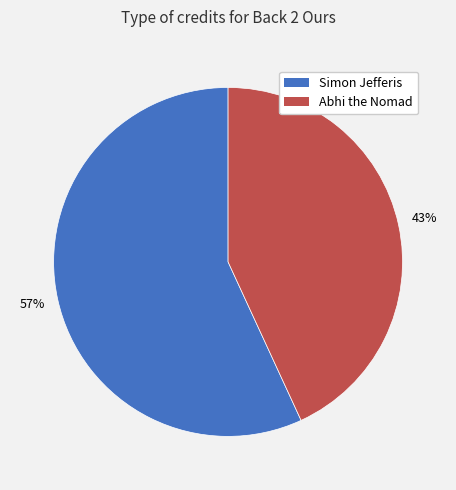

Is it true that Abhi the Nomad is 43% of the pie?

True